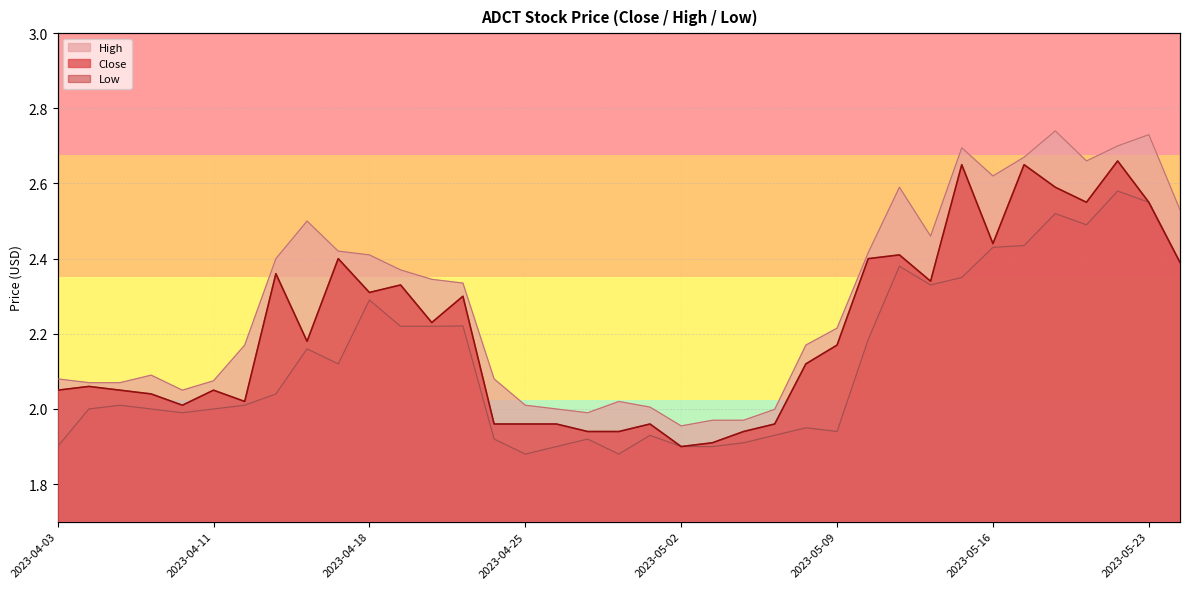

The value of Low at 2023-04-24 is 1.0. True or false?

False